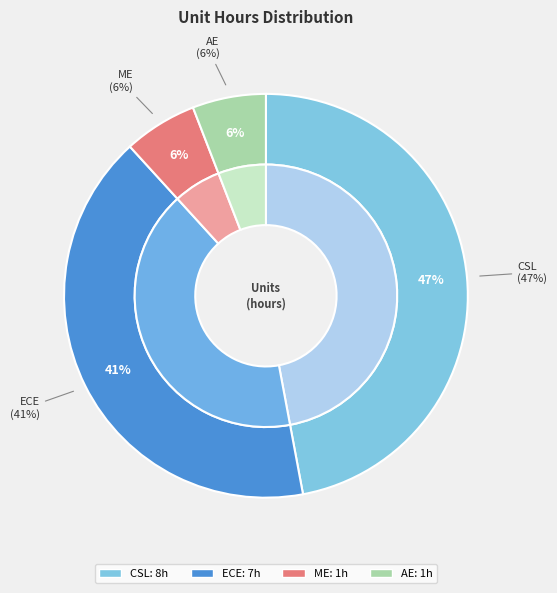

To the nearest percent, what is the combined percentage of ECE and CSL?

88%